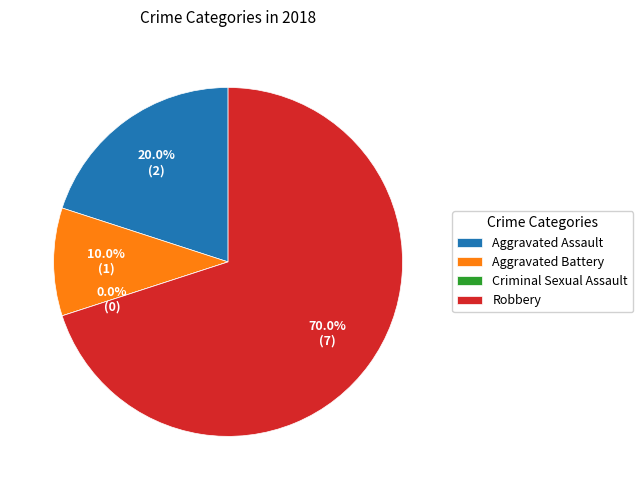

How many slices are in this pie chart?

4